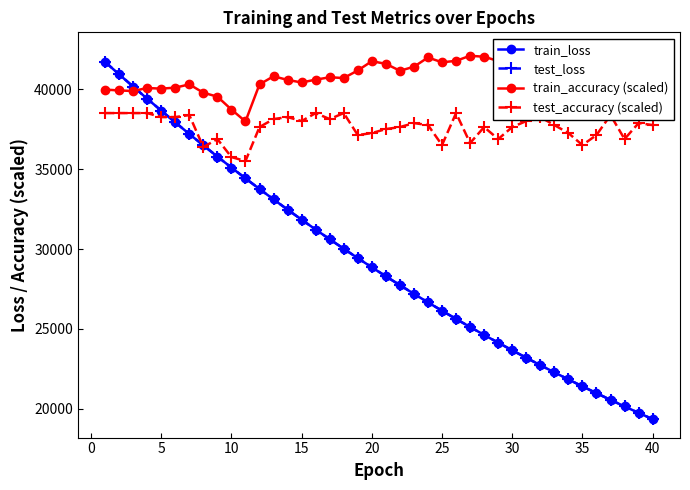

True or false: test_accuracy (scaled) has more than 2 points higher than both neighbors.

True